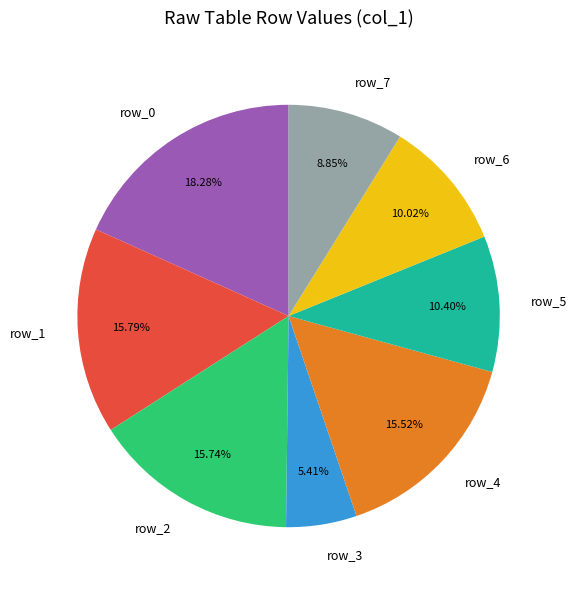

True or false: row_6 accounts for 10% of the total.

True